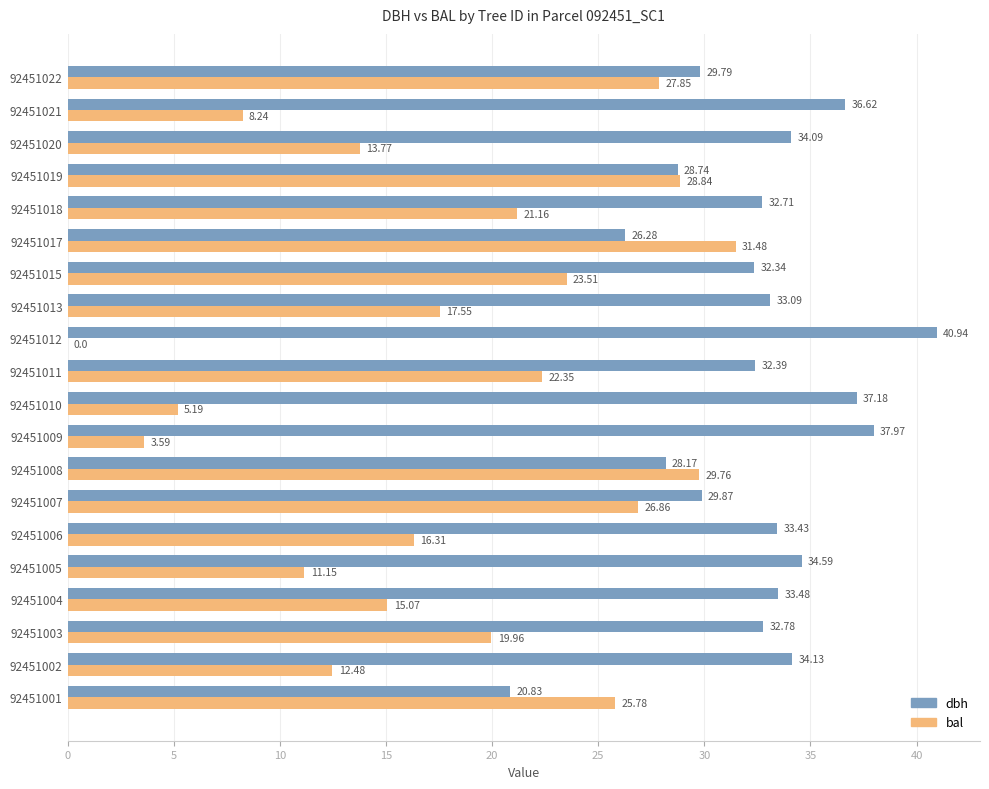

What is the average value of the bal series?

18.0